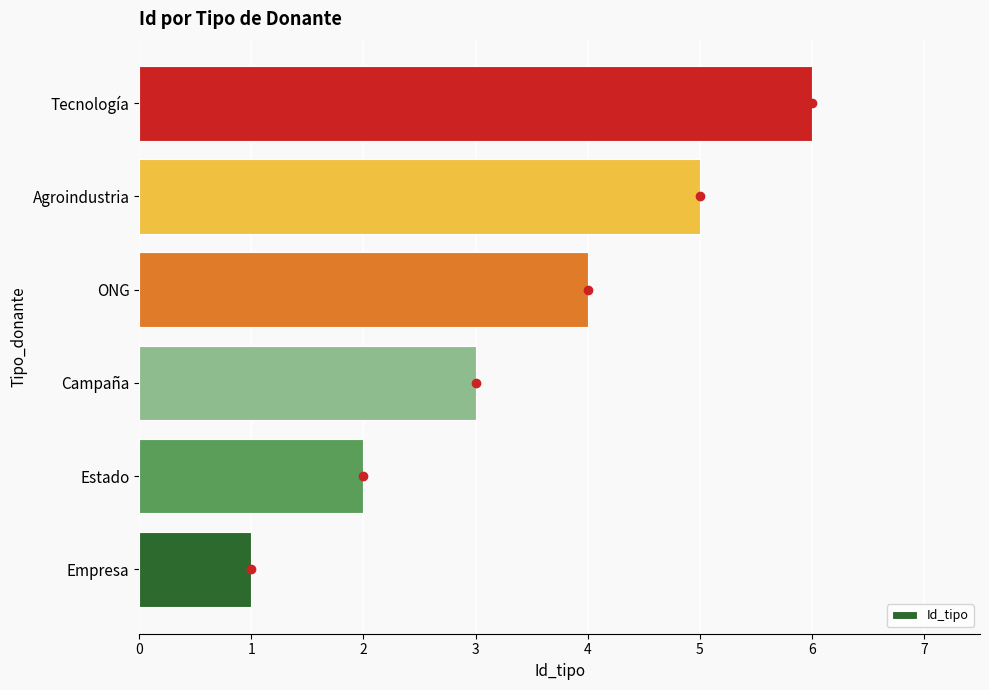

Rank the categories by value from highest to lowest.

Tecnología, Agroindustria, ONG, Campaña, Estado, Empresa